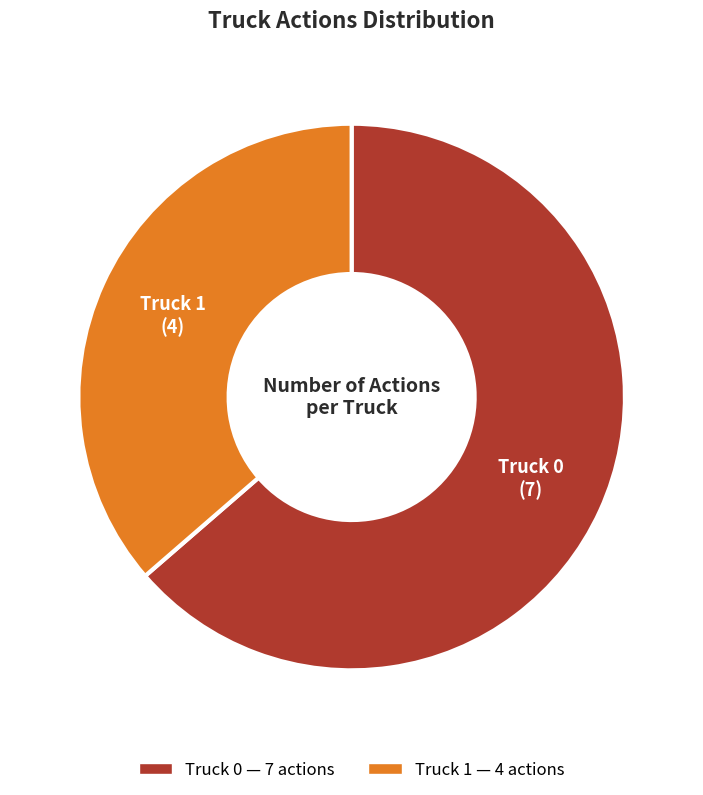

Which has a higher value, Truck 0 or Truck 1?

Truck 0